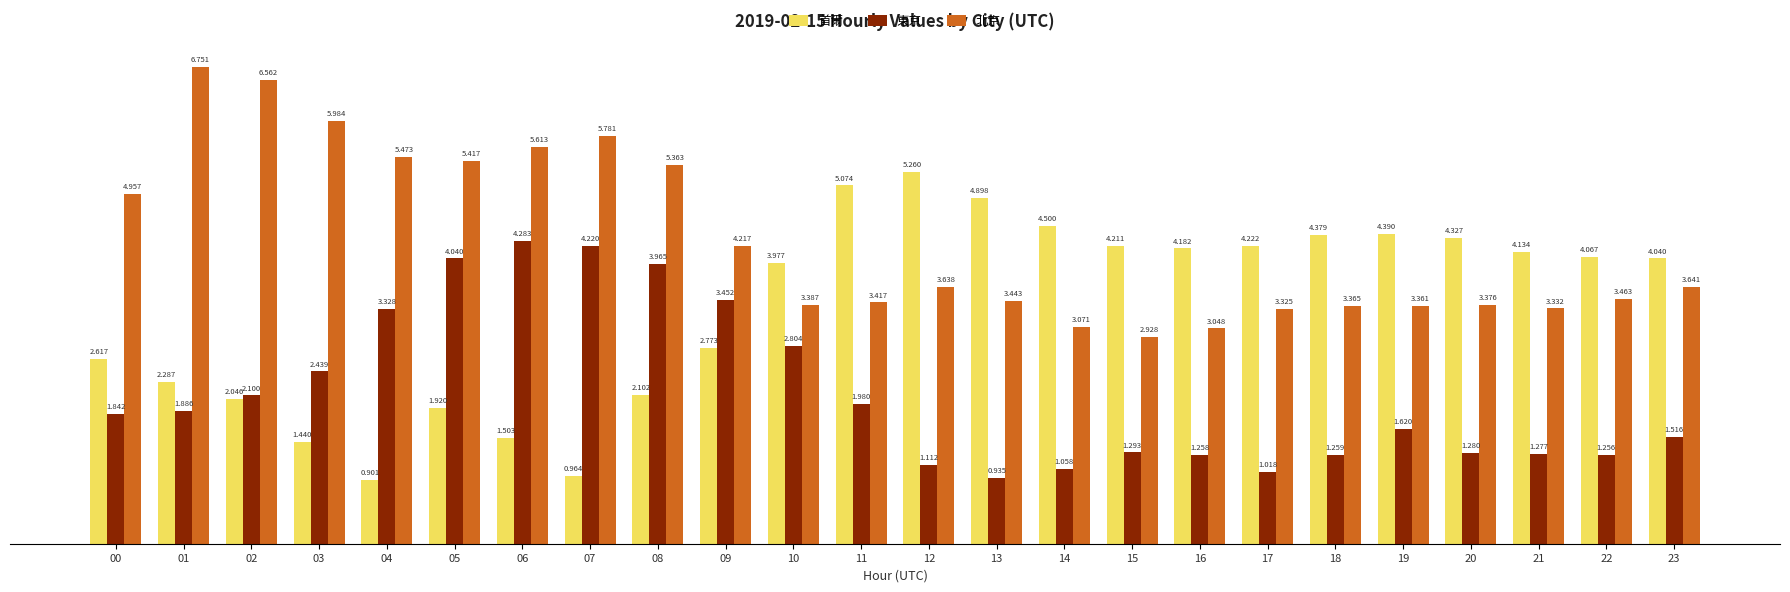

How many bars are there in each group?

3